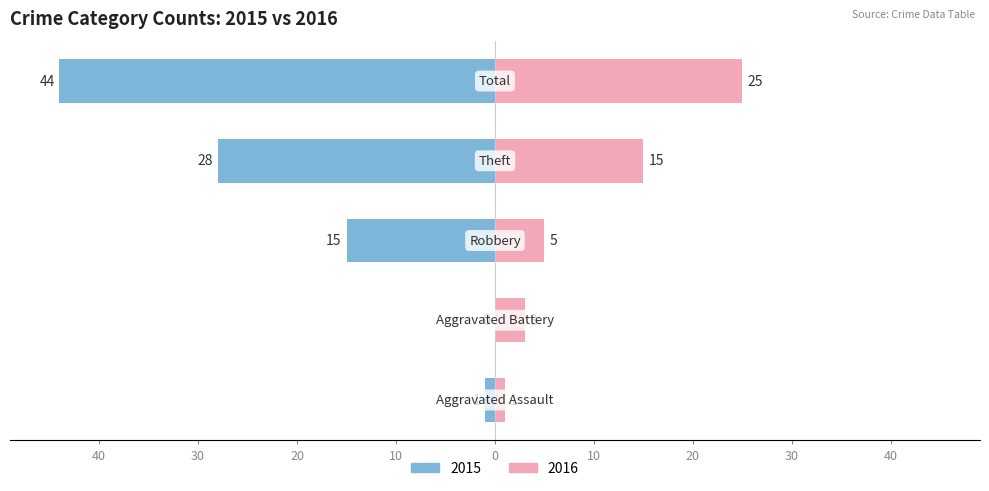

The value of Left (Blue) at Aggravated Battery is 22. True or false?

False